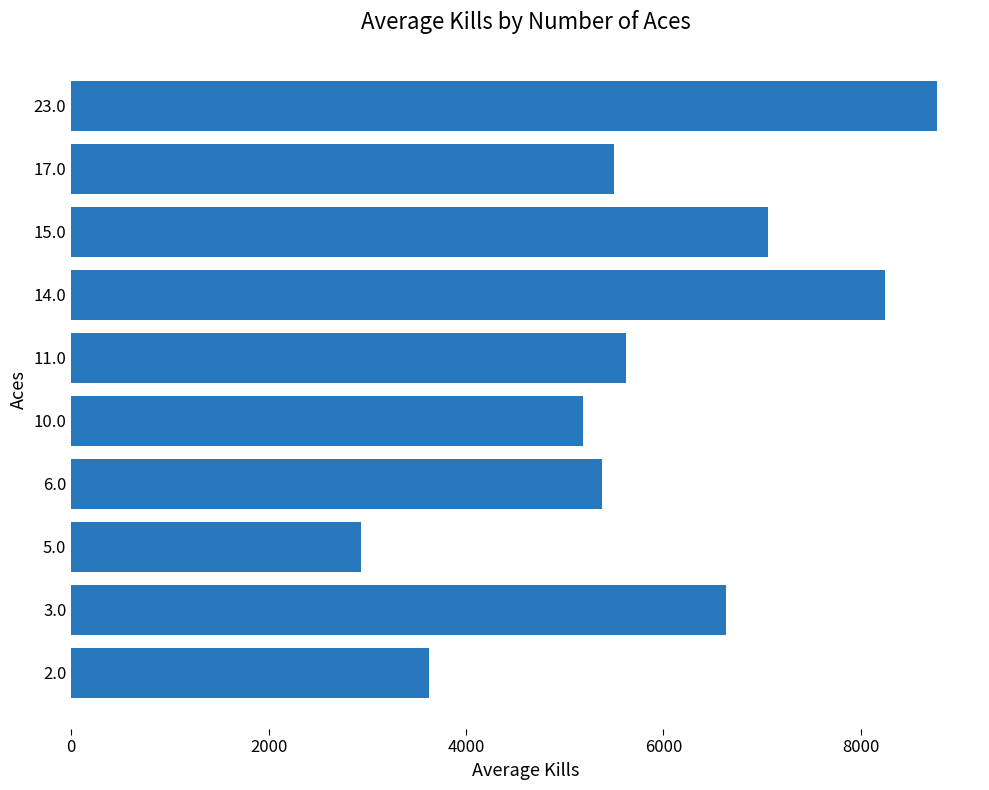

What is the difference between the maximum and minimum values?

5832